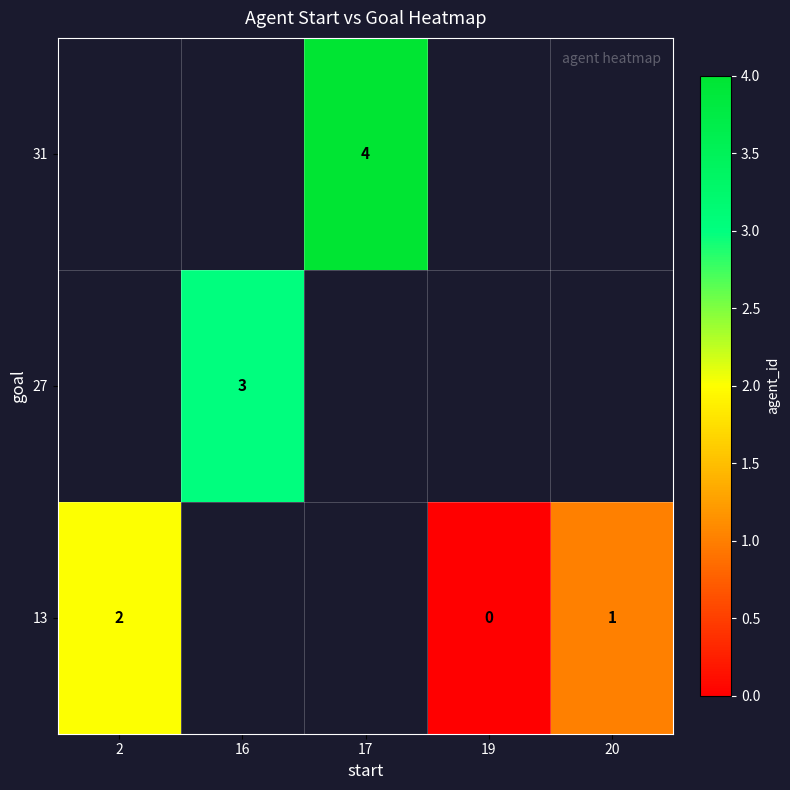

Is it true that 31 equals 4 at 17?

True